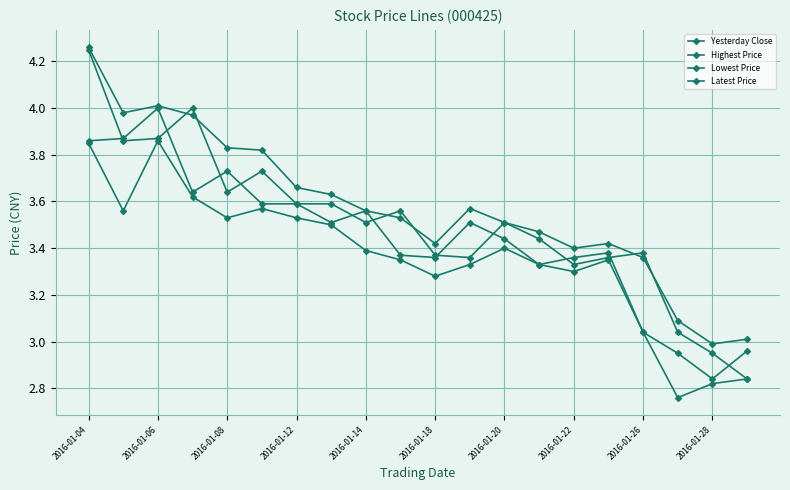

Is this an area chart (filled region under the line)?

No